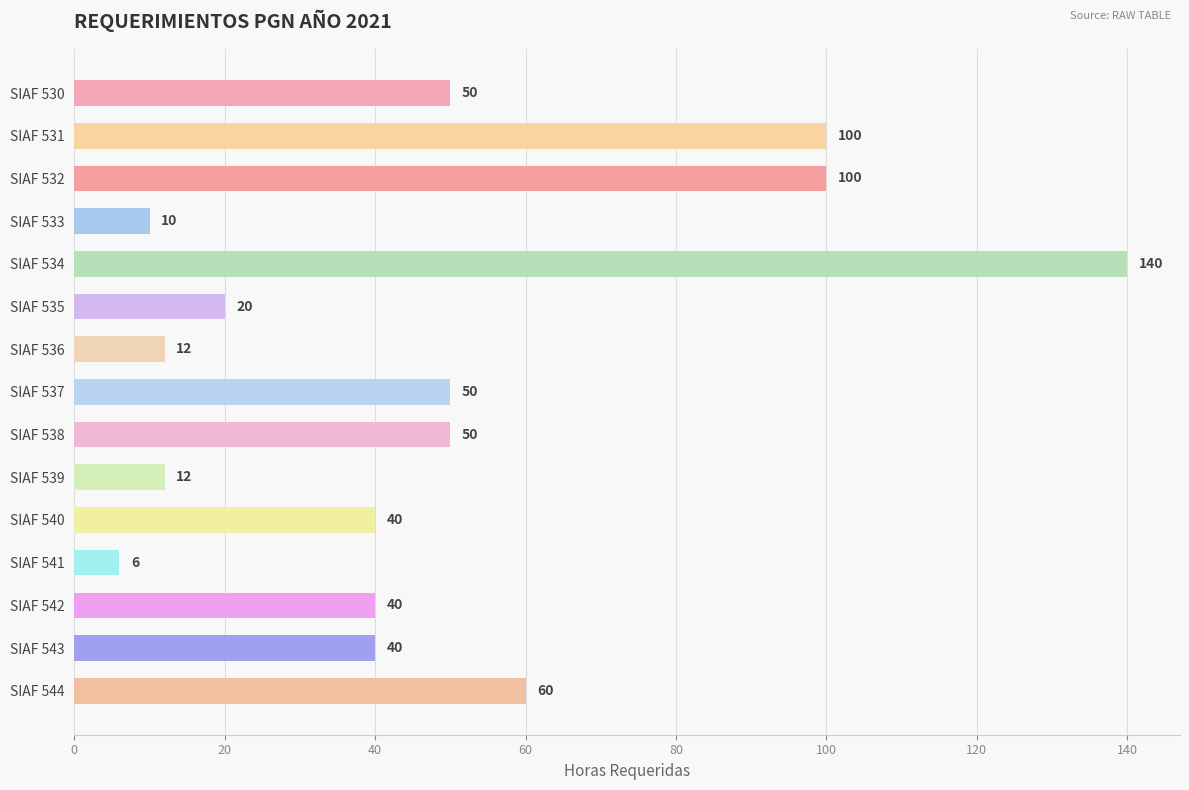

What is the value of the 10th bar from the top?

12